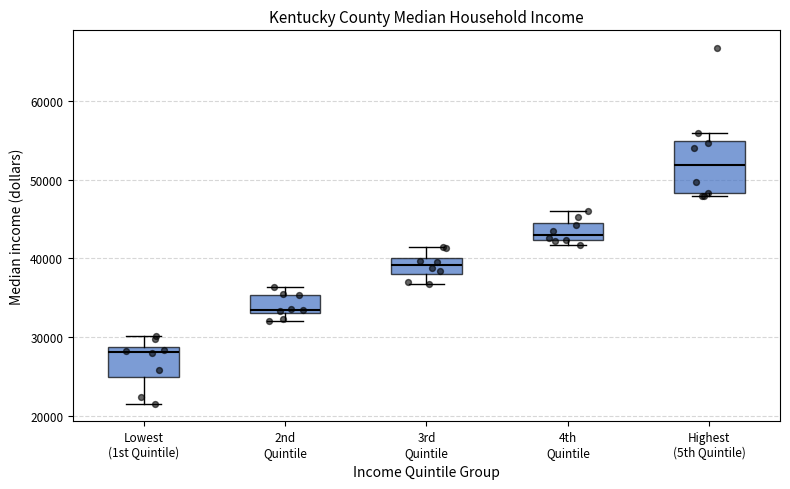

Reading left to right, transcribe this box plot: for each box, give where its median line is, the range the box spans, and where its two whiskers end, as read against the y-axis. The values are not printed on the chart, so give them approximately, as read against the axis.

Lowest (1st Quintile): median 28000, box 25000 to 29000, whiskers 22000 to 30000
2nd Quintile: median 34000, box 33000 to 35000, whiskers 32000 to 36000
3rd Quintile: median 39000, box 38000 to 40000, whiskers 37000 to 41000
4th Quintile: median 43000, box 42000 to 44000, whiskers 42000 (just below the box's lower edge) to 46000
Highest (5th Quintile): median 52000, box 48000 to 55000, whiskers 48000 (just below the box's lower edge) to 56000